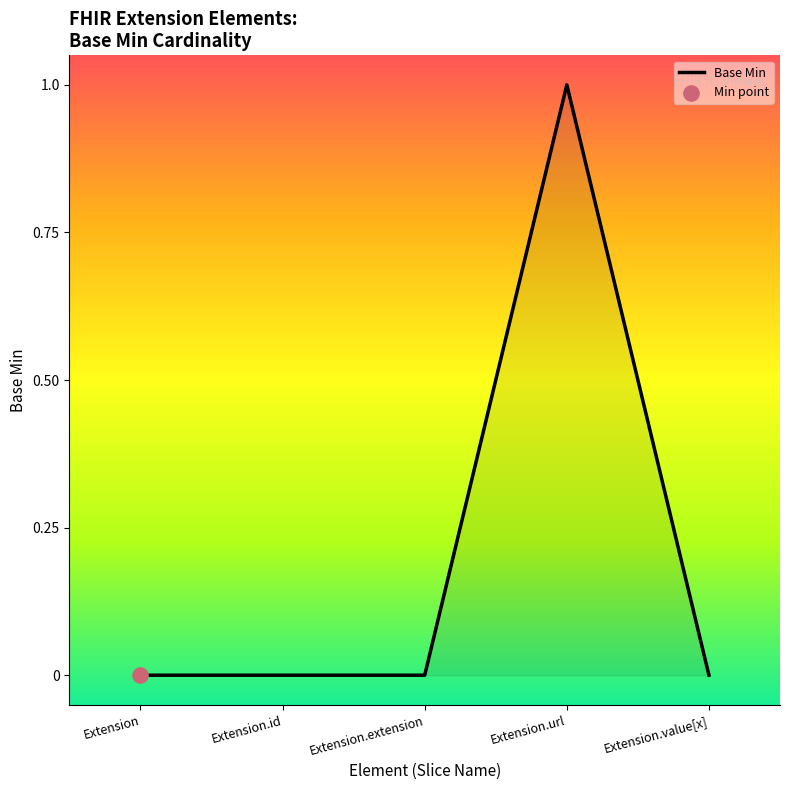

Which category has the highest value across all series?

Extension.url